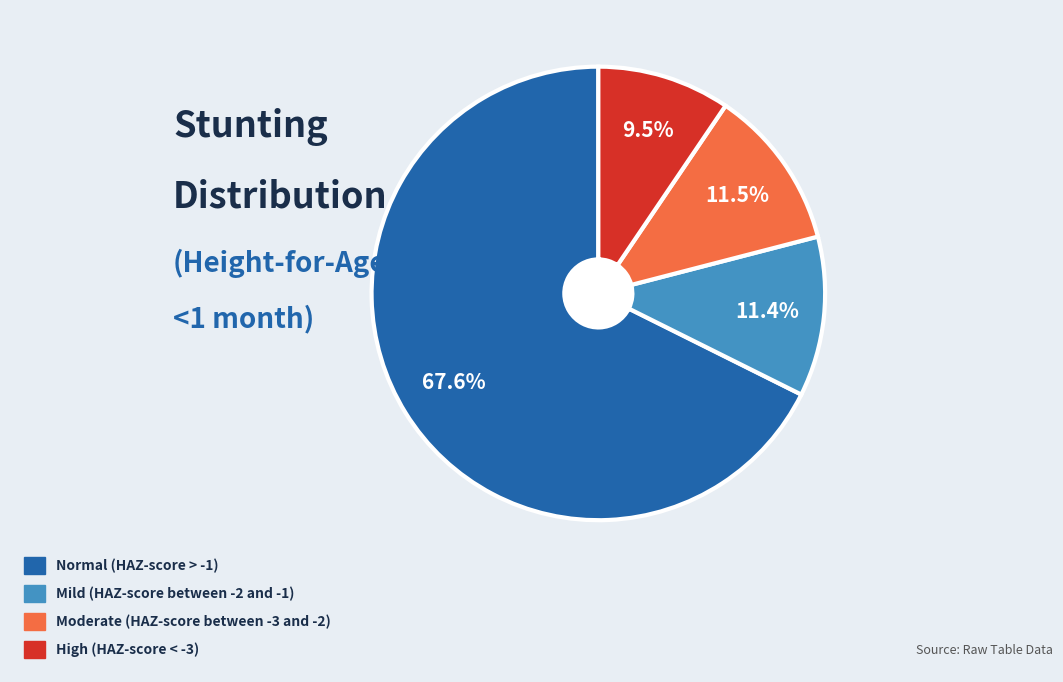

Does any single category account for the majority?

Yes